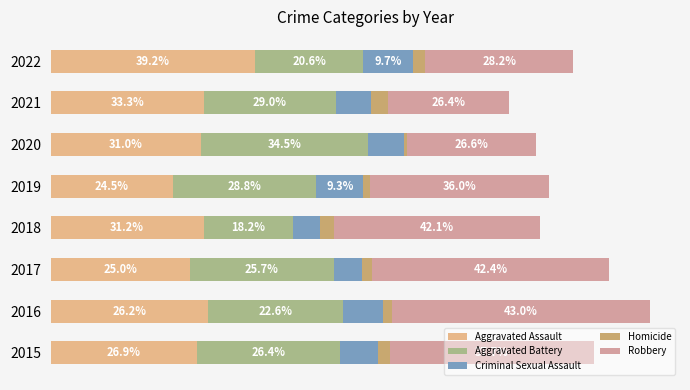

How many bars are there in total?

40